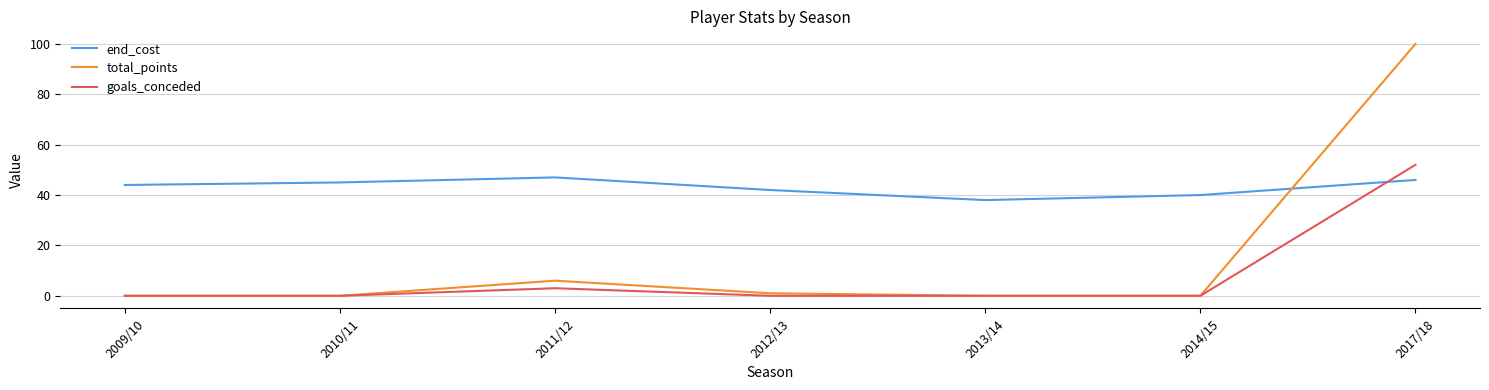

Rank the series by their average value, from lowest to highest.

goals_conceded, total_points, end_cost